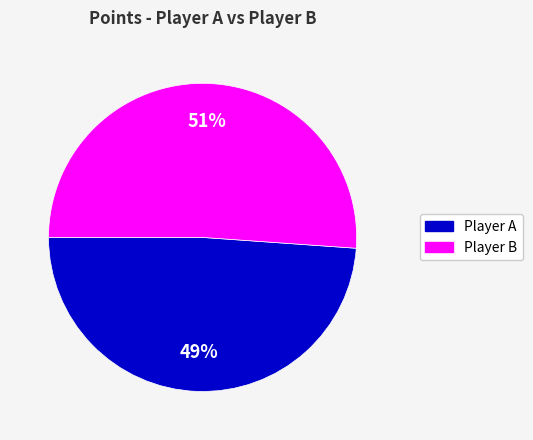

What is the ratio of the value at Player B to the value at Player A?

1.0